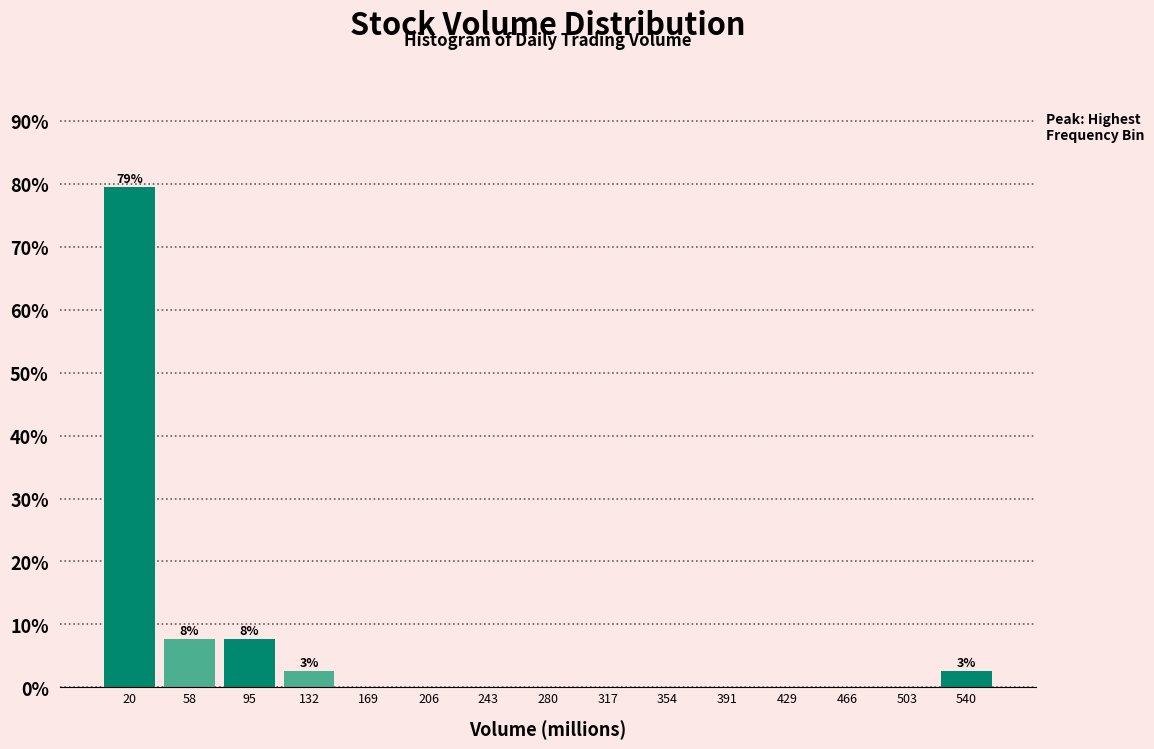

Which range on the x-axis has the tallest bar?

0 to 40